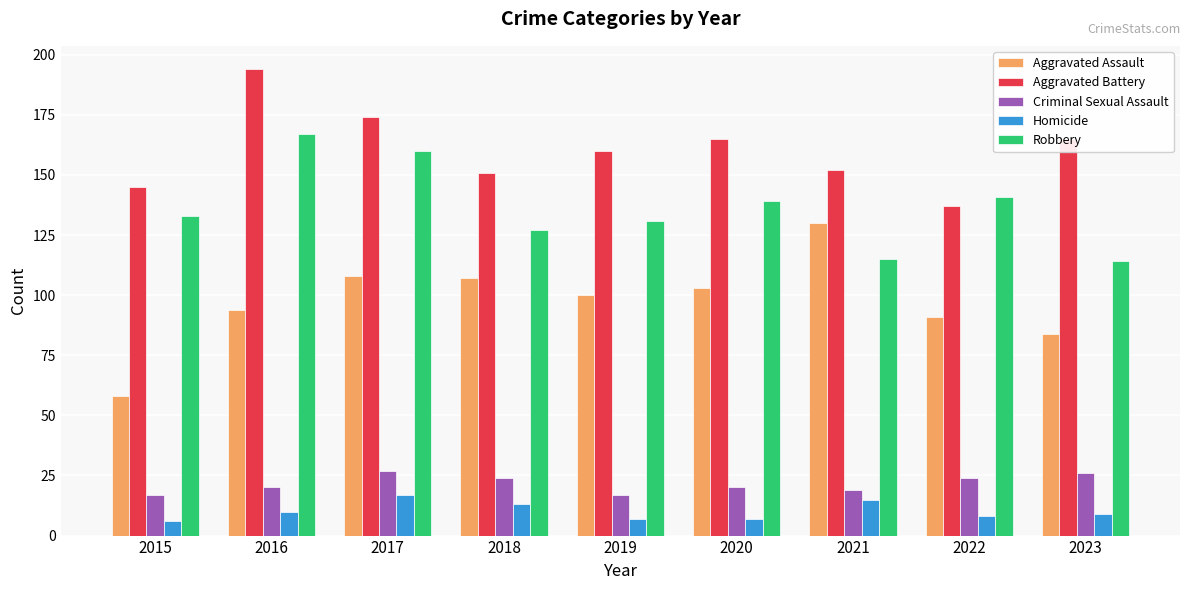

What is the smallest value displayed?

6